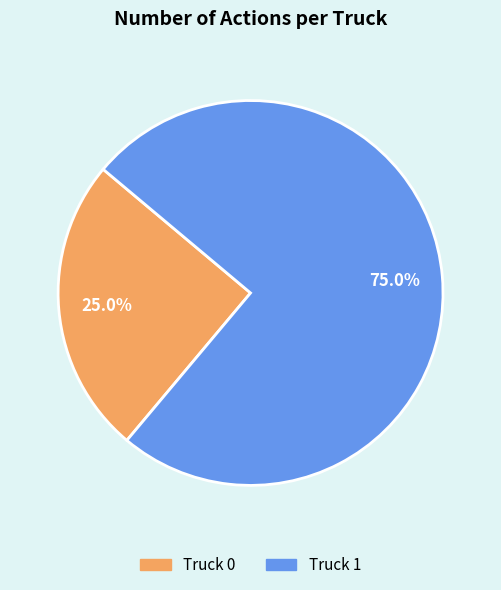

Is it true that Truck 1 is 84% of the pie?

False